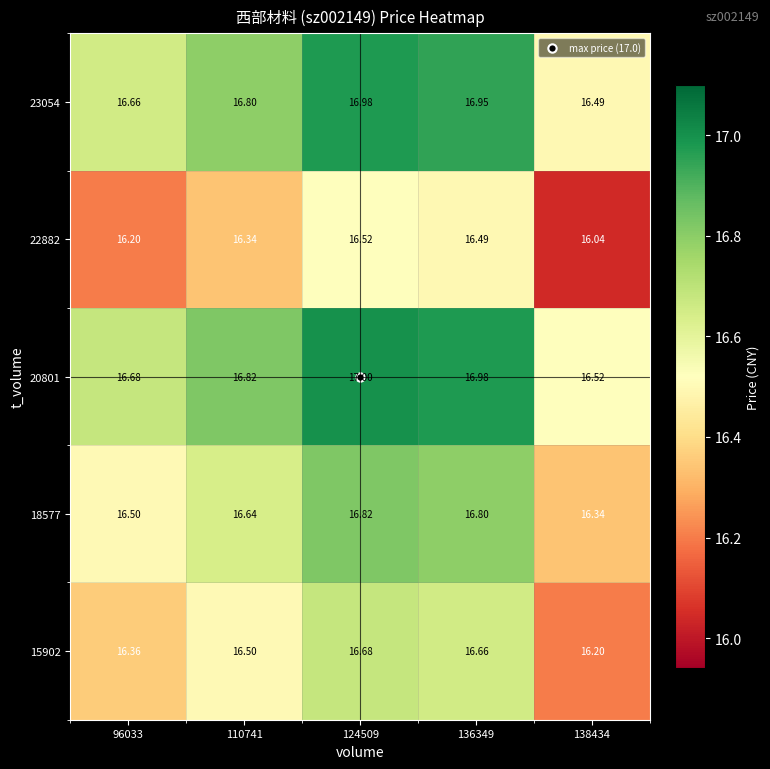

What is the difference between the highest and lowest values at 96033?

0.5